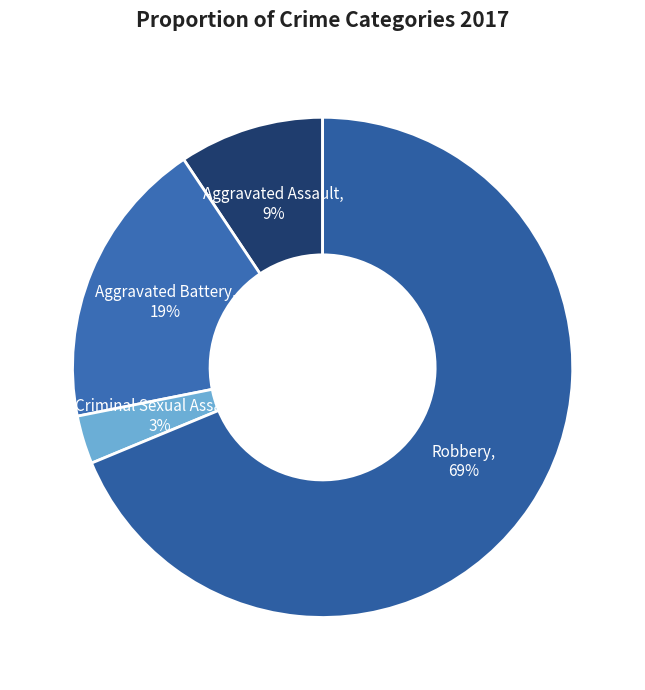

What percentage is the Aggravated Battery slice, to the nearest percent?

19%